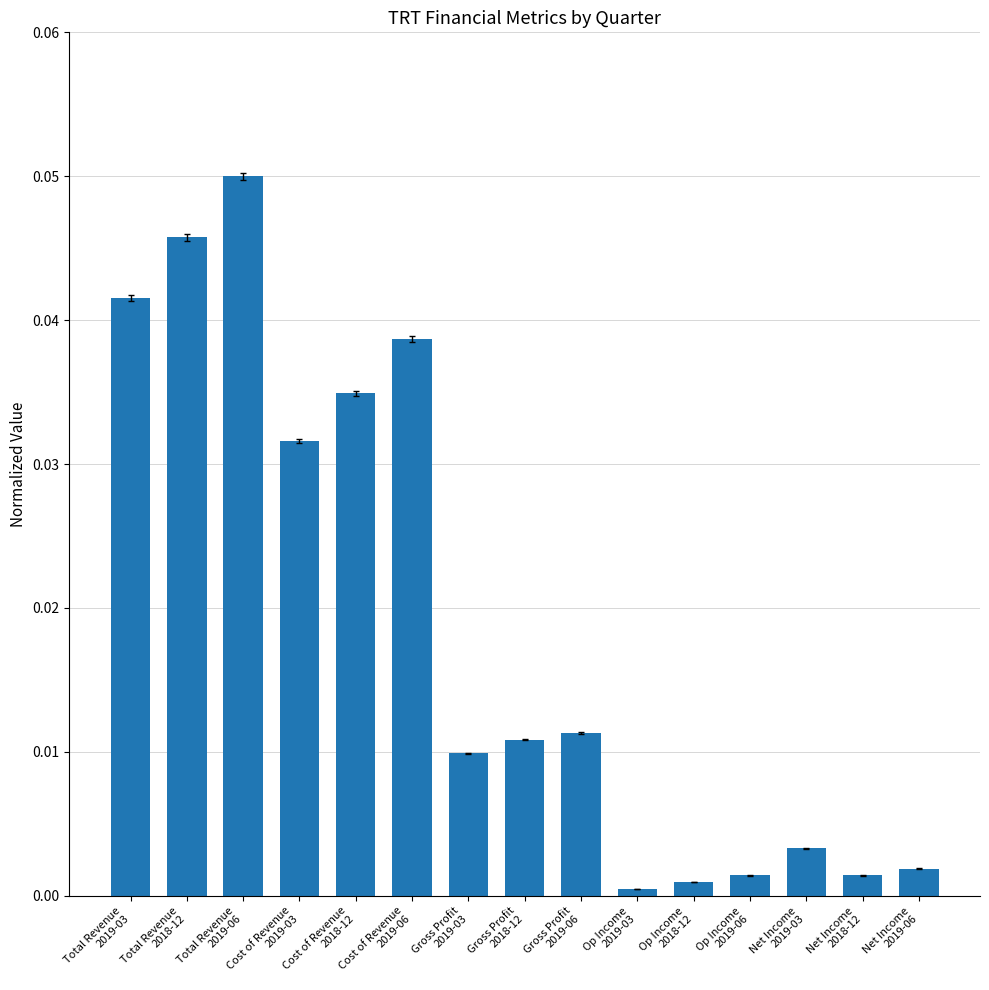

What is the sum of all values?

0.3